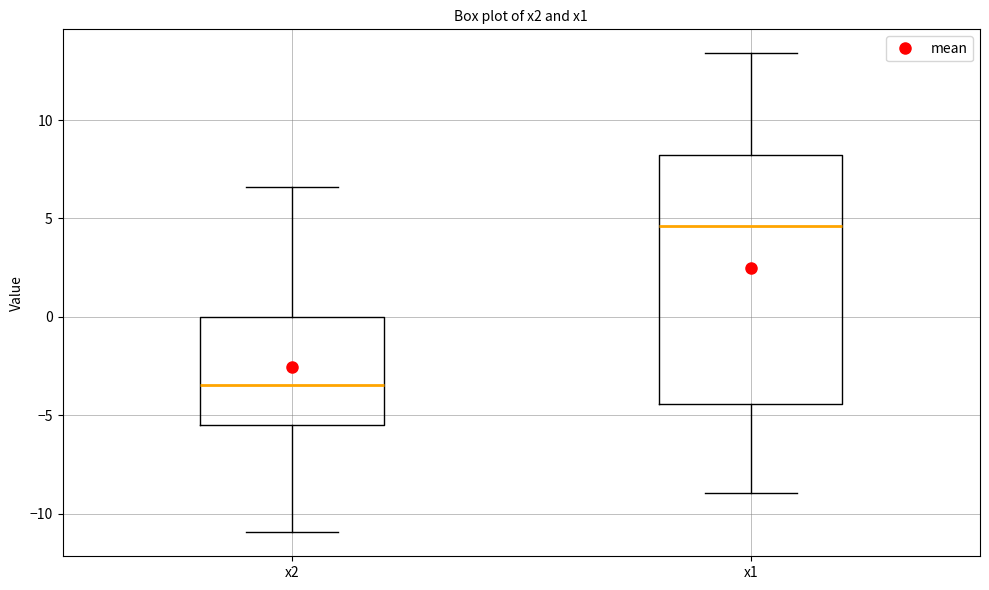

Which box is the tallest, from its lower edge to its upper edge?

x1